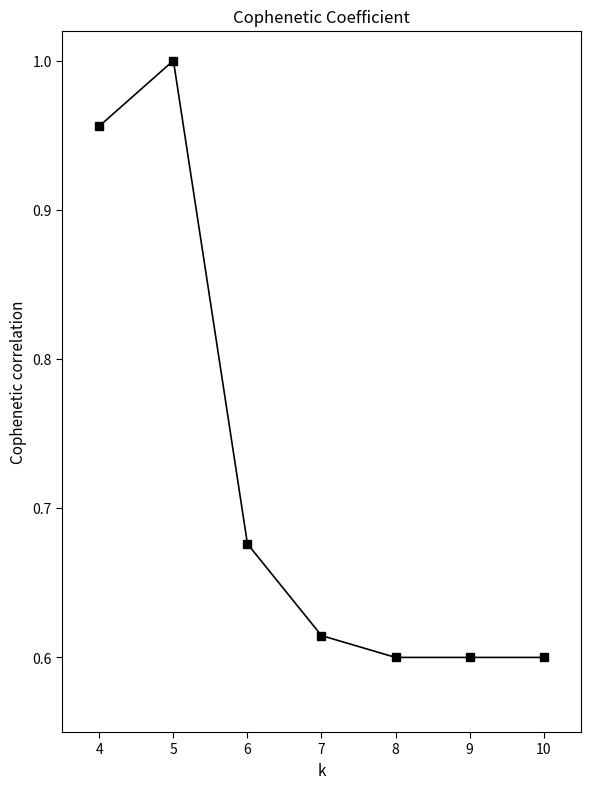

True or false: the data has more than 0 interior local peaks.

True